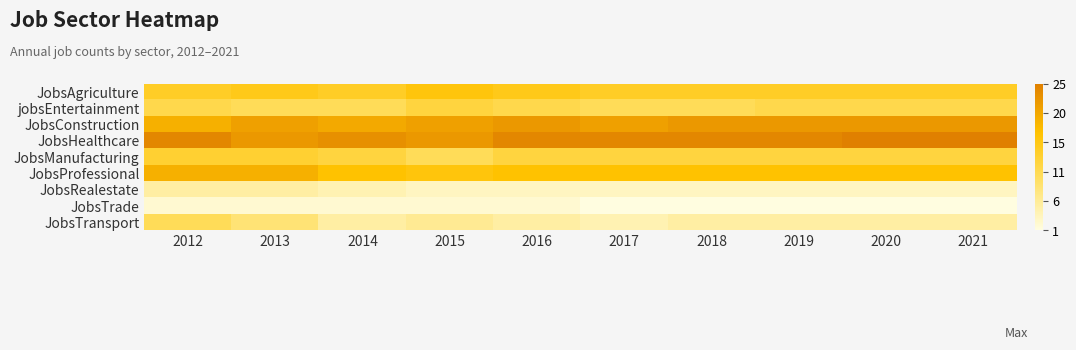

Rank the series by their maximum value, from highest to lowest.

JobsHealthcare, JobsConstruction, JobsProfessional, JobsAgriculture, JobsManufacturing, jobsEntertainment, JobsTransport, JobsRealestate, JobsTrade